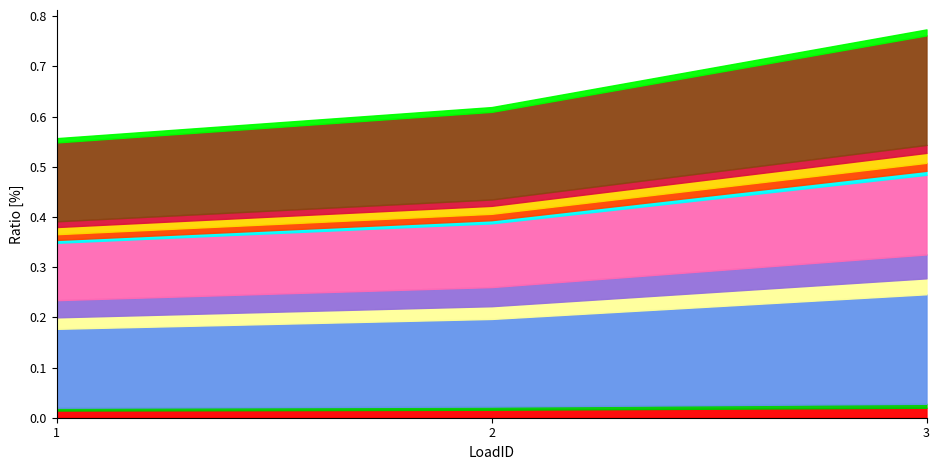

What is the difference between the maximum and minimum values?

0.1